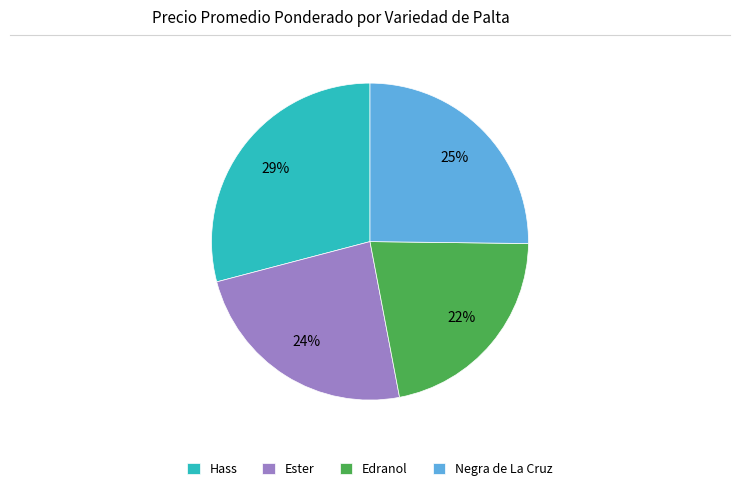

Do Negra de La Cruz and Hass together represent more than half of the pie?

Yes